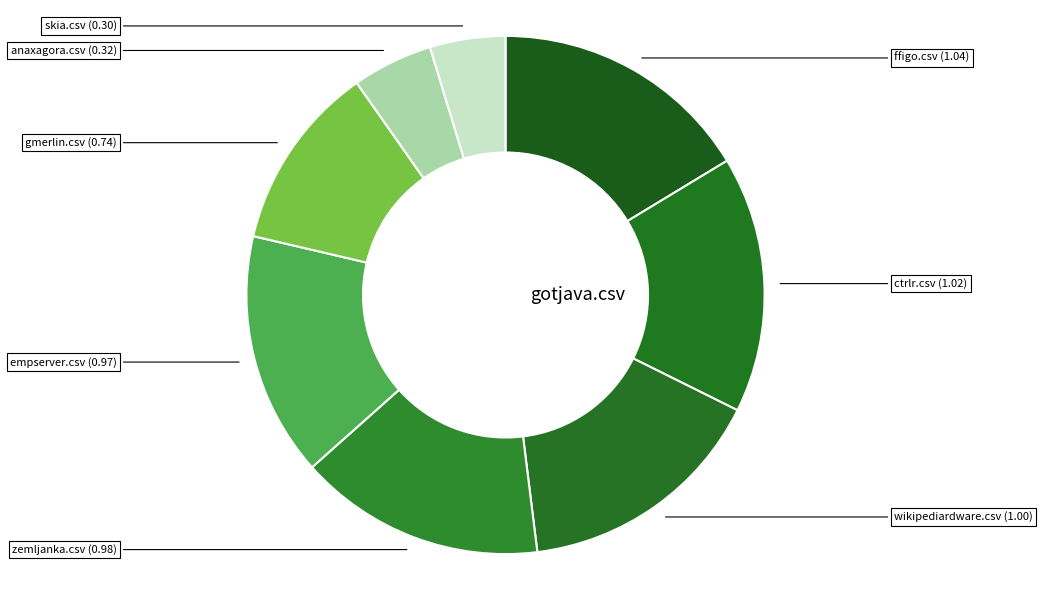

Does wikipediardware.csv represent more than half of the total?

No